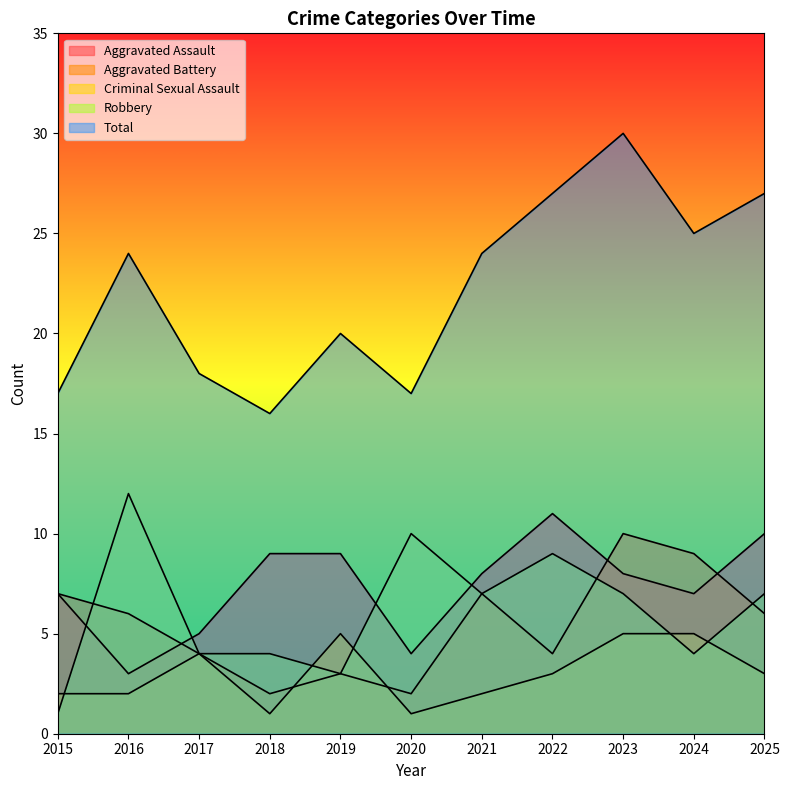

Rank the categories by Total value from highest to lowest.

2023, 2022, 2025, 2024, 2016, 2021, 2019, 2017, 2015, 2020, 2018